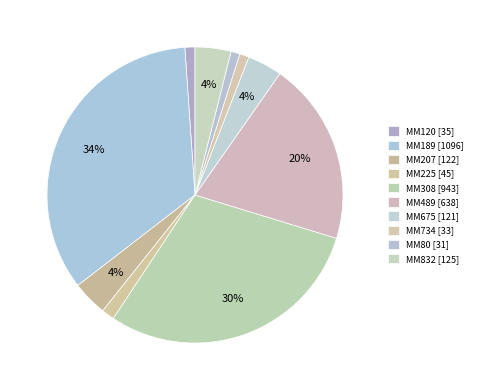

What percentage do MM225 and MM189 together represent?

35.8%